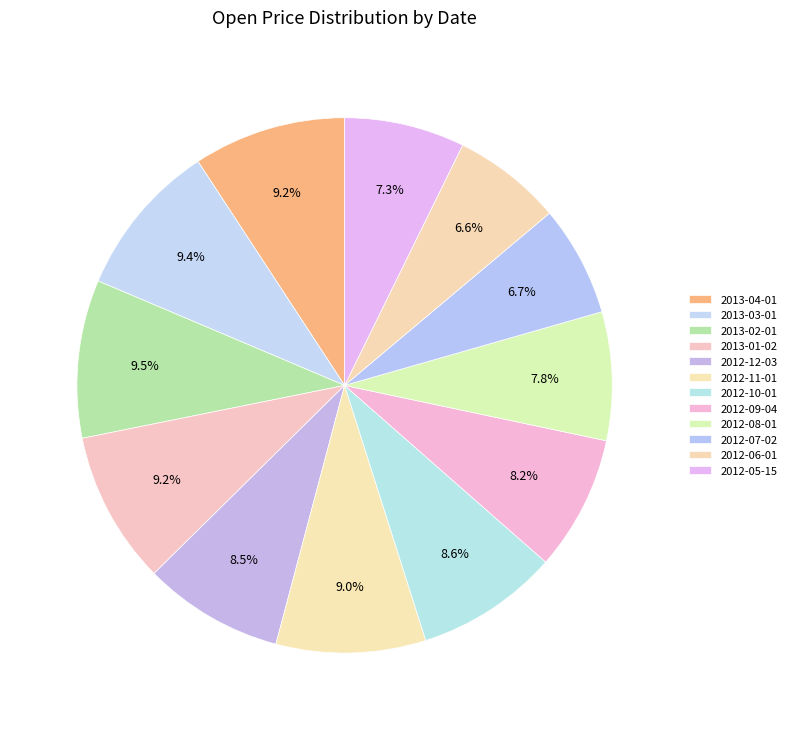

Count the number of slices in the pie.

12